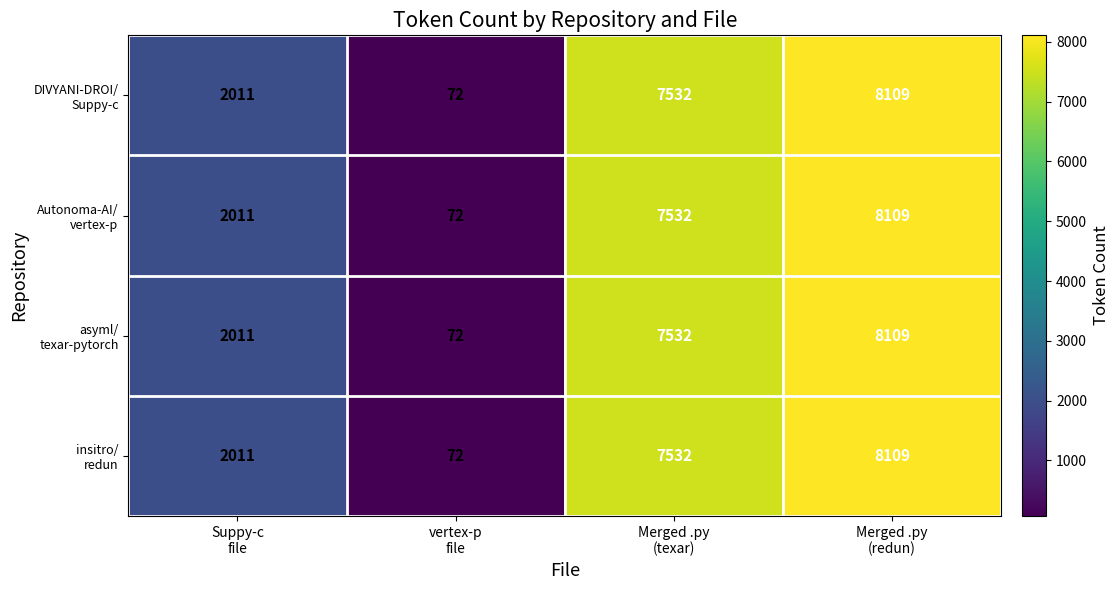

What is the maximum value shown in the chart?

8109